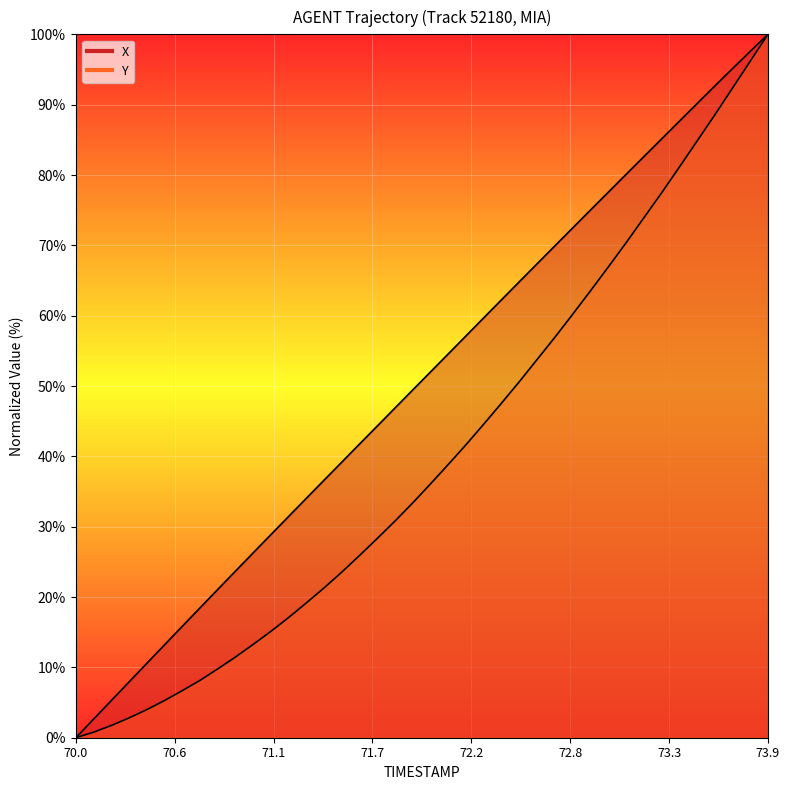

How many data points in X are less than 52?

20